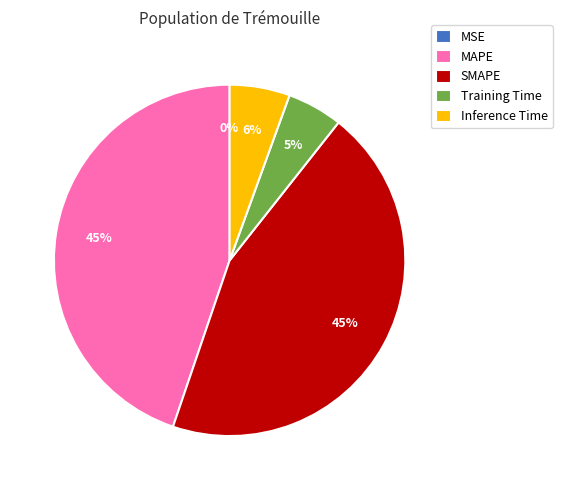

Which has a higher value, SMAPE or Training Time?

SMAPE